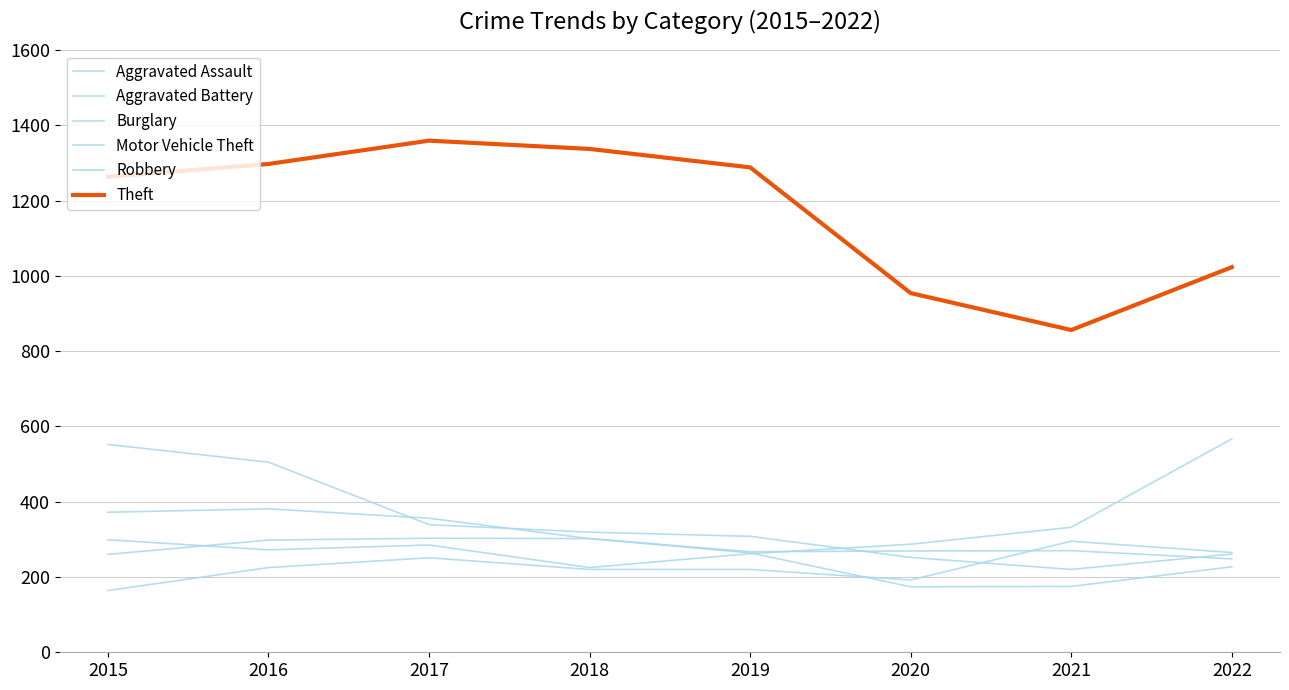

True or false: Aggravated Assault has a value of 57 at 2020.

False